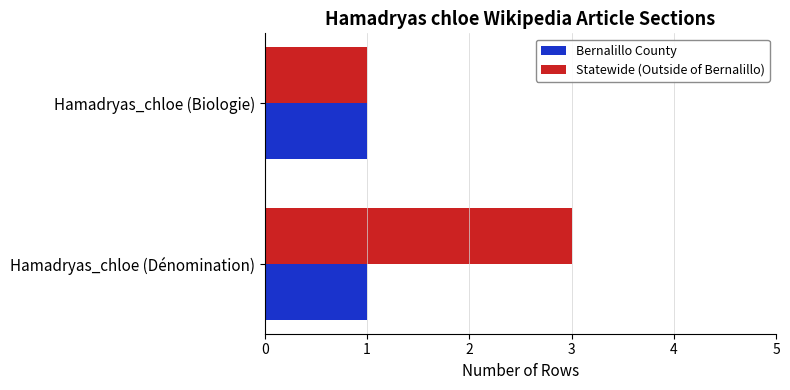

The Statewide (Outside of Bernalillo) series shows 3 at Hamadryas_chloe (Dénomination). True or false?

True